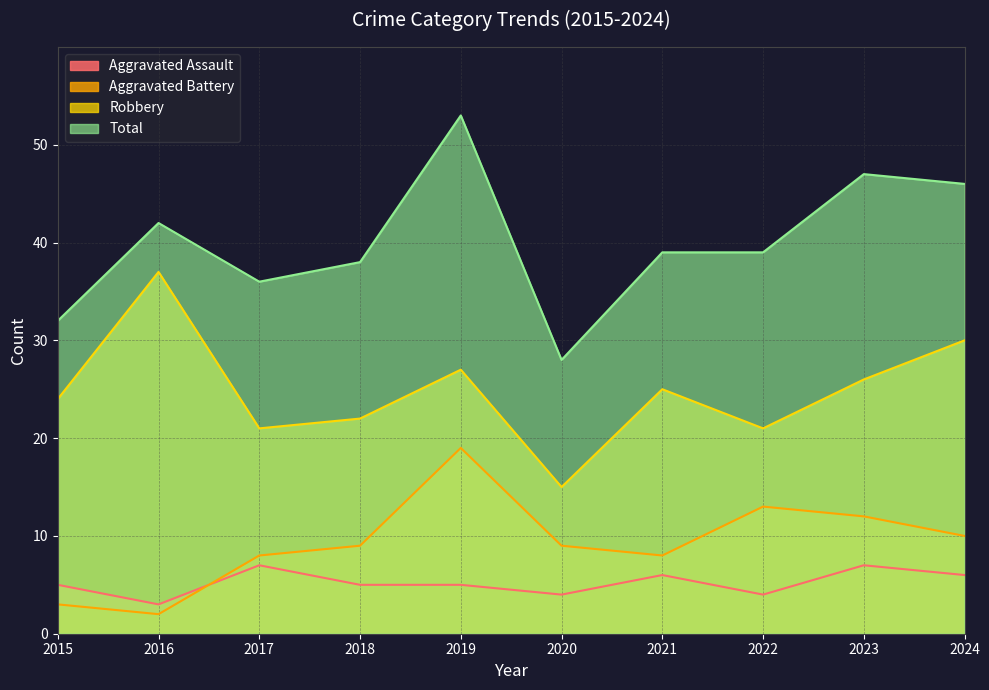

Between 2019 and 2024, which series saw the biggest shift?

Aggravated Battery